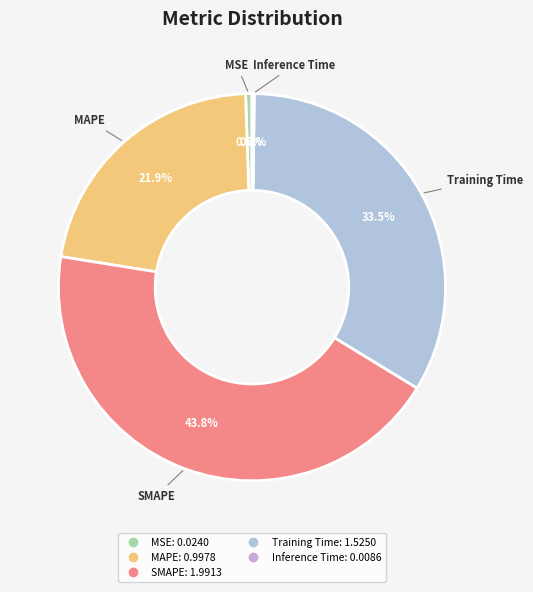

Between SMAPE and Training Time, which is larger?

SMAPE